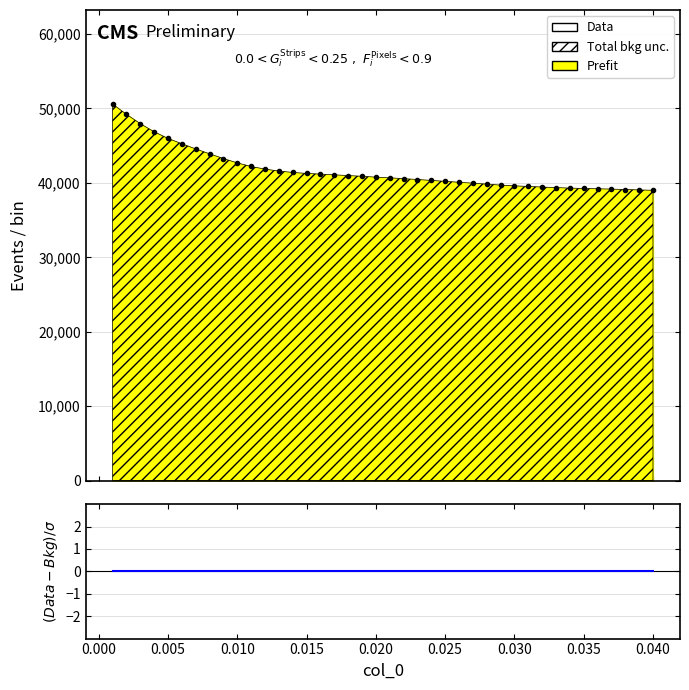

True or false: (Data-Bkg)/σ and Data intersect in this chart.

False